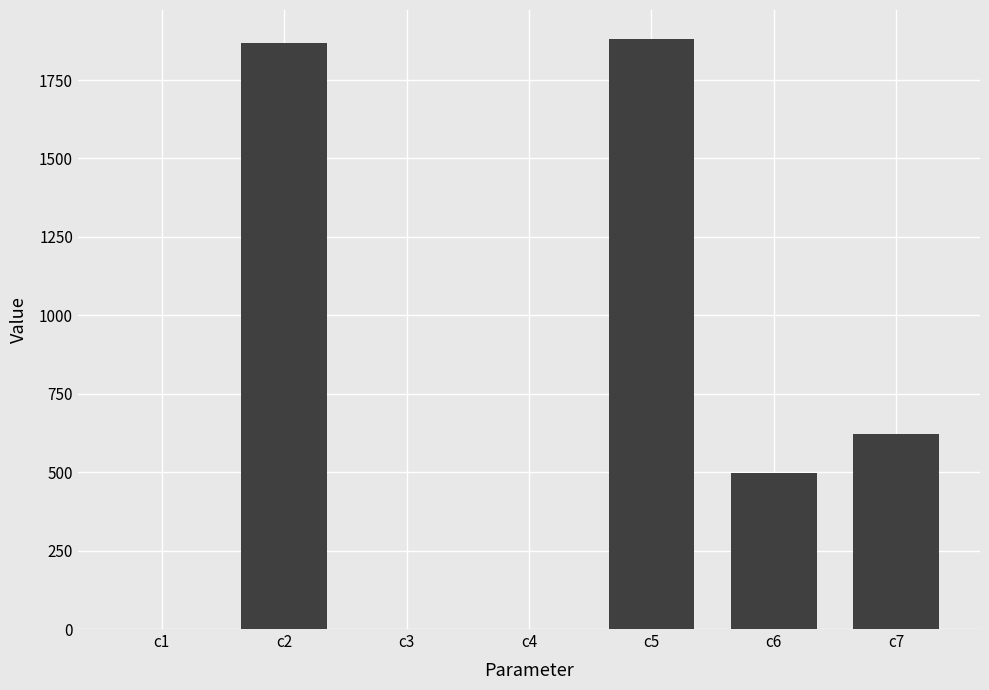

Count the number of values greater than 496.

4